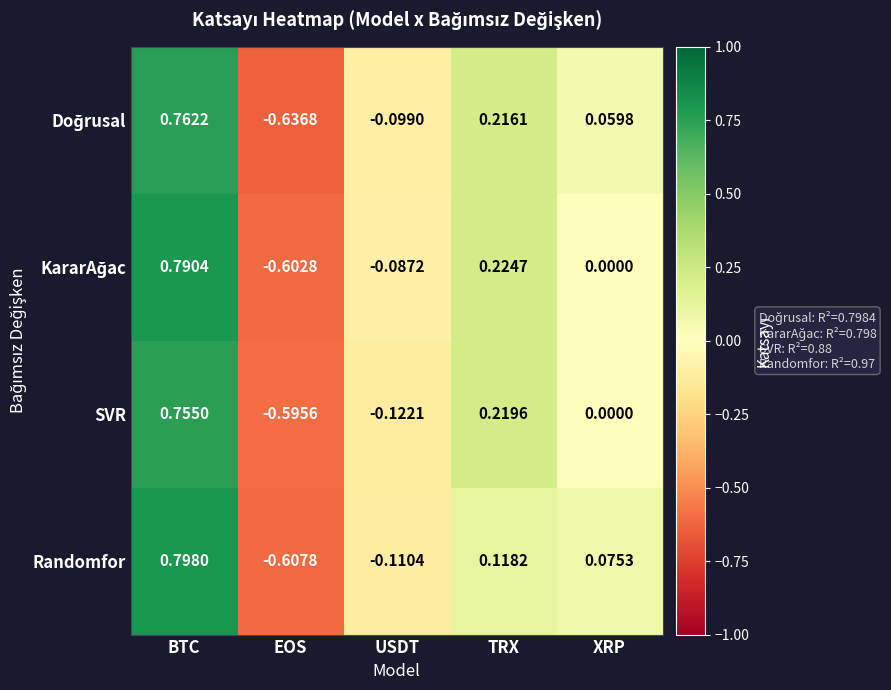

At which label is SVR closest to 0?

XRP